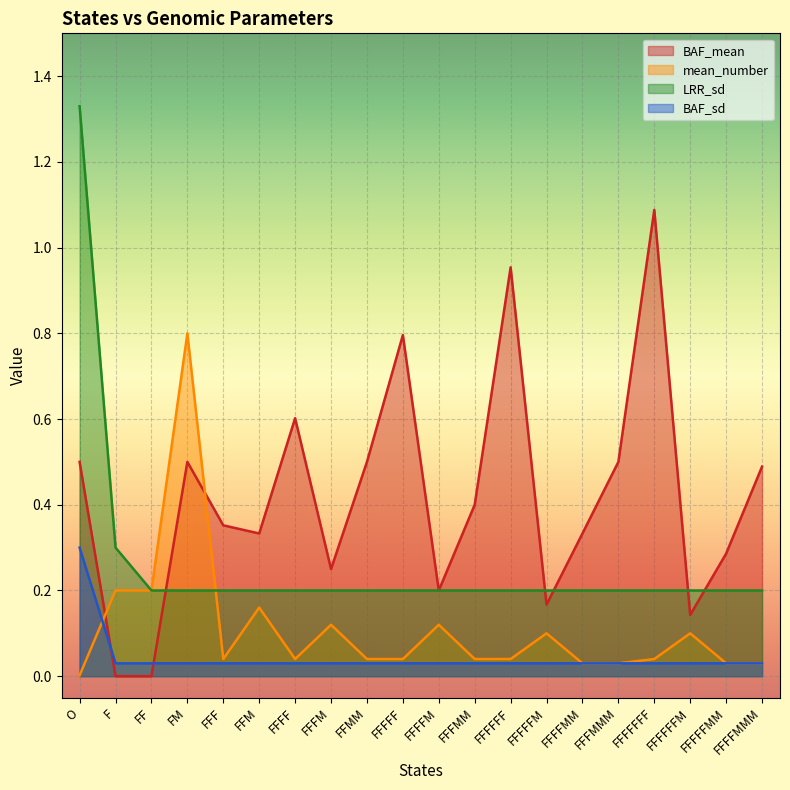

The value of BAF_sd at FFFF is 0.0. True or false?

True